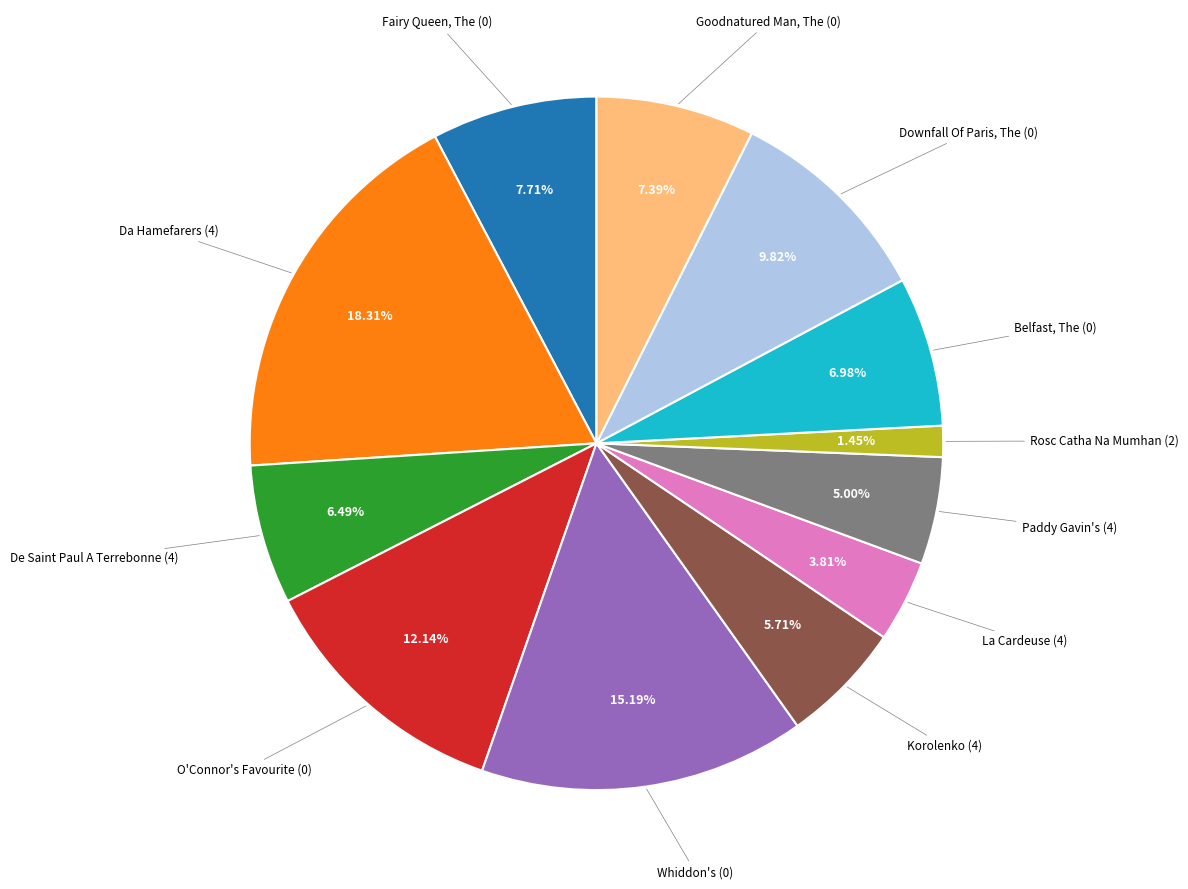

Is there any slice that represents more than half of the pie?

No